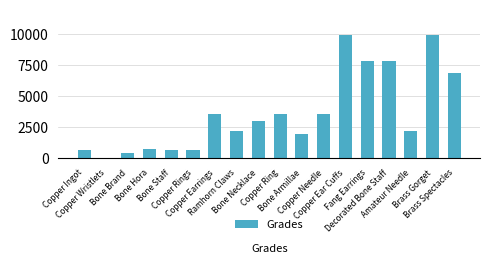

What is the greatest value displayed?

9990